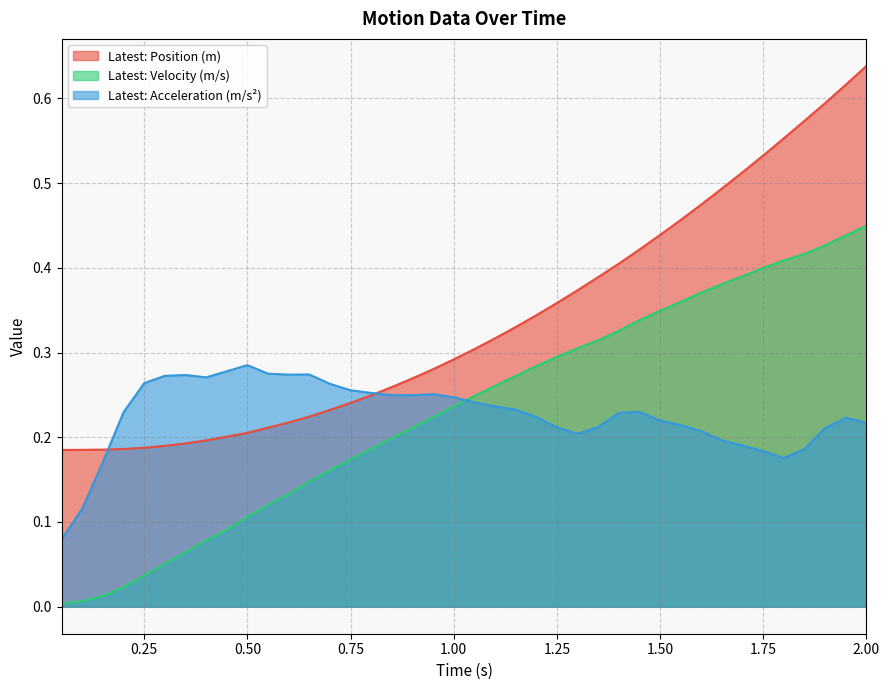

What is the difference between the maximum and second lowest values in the Latest: Velocity (m/s) series?

0.4